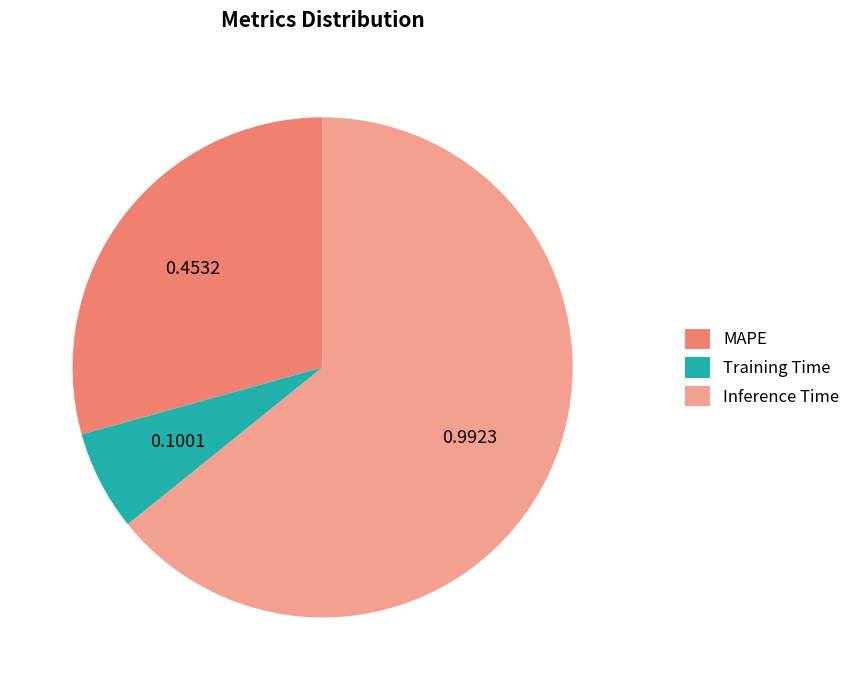

Do MAPE and Inference Time together represent more than half of the pie?

Yes